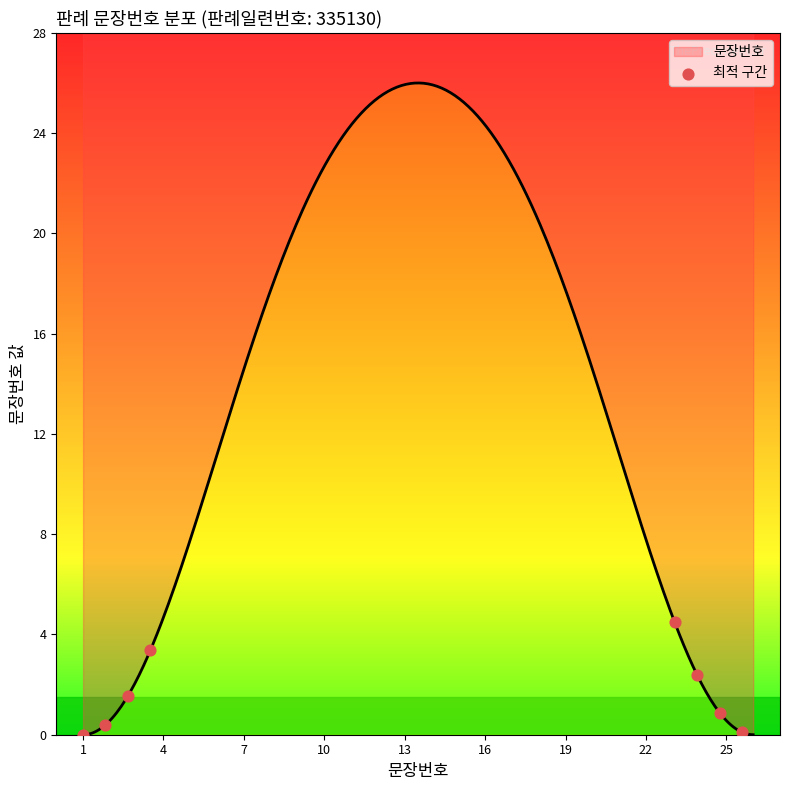

Which has a higher value, 7 or 13?

13